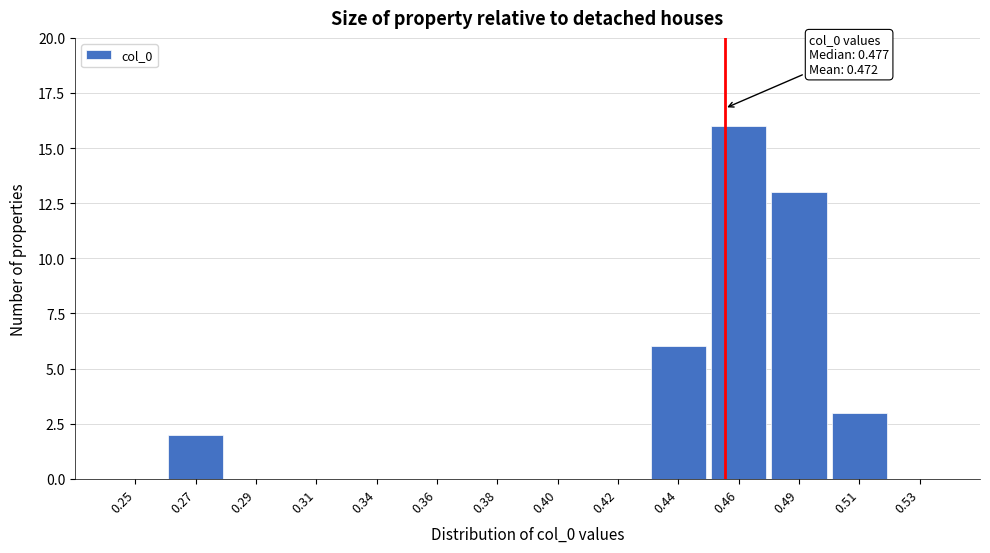

Reading left to right, list all the values displayed in this chart.

0.25=0	0.27=2	0.29=0	0.31=0	0.34=0	0.36=0	0.38=0	0.40=0	0.42=0	0.44=6	0.46=16	0.49=13	0.51=3	0.53=0